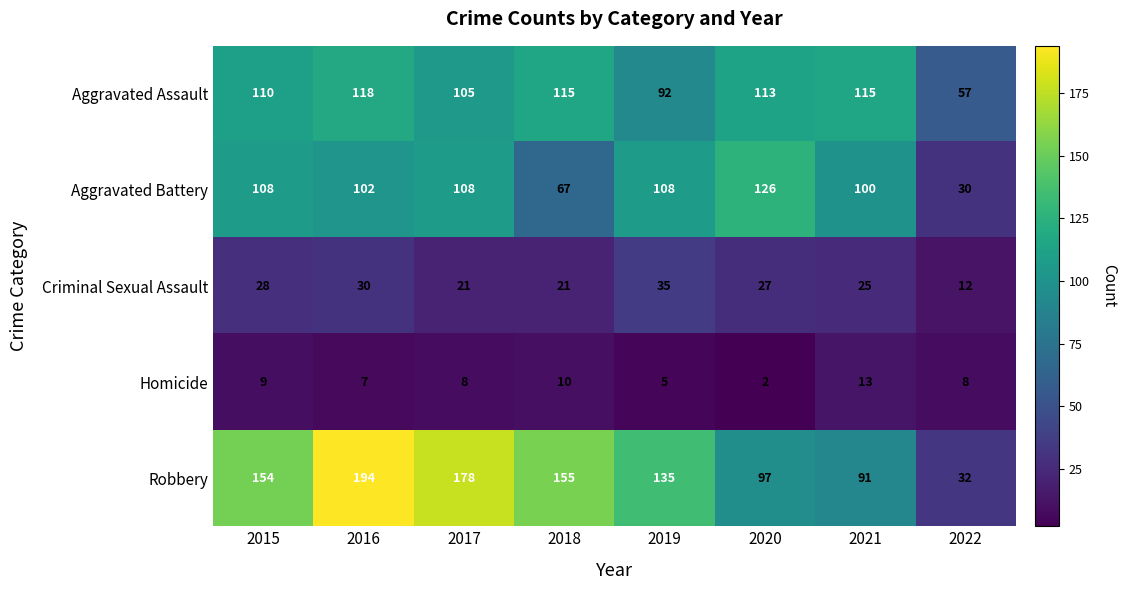

What is the difference between the maximum and minimum values in the Aggravated Battery series?

96